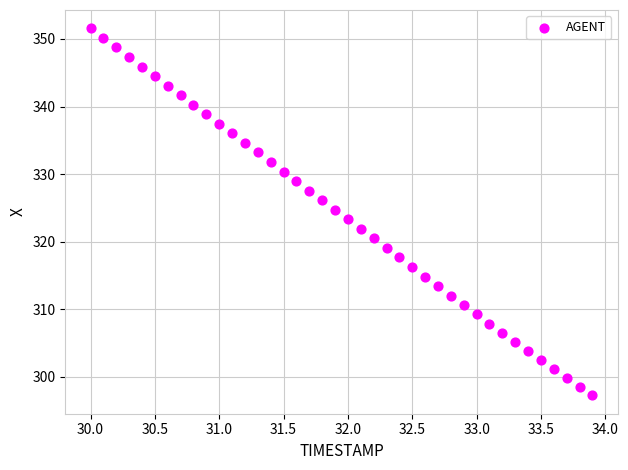

What is the range of Y values (max minus min)?

54.3